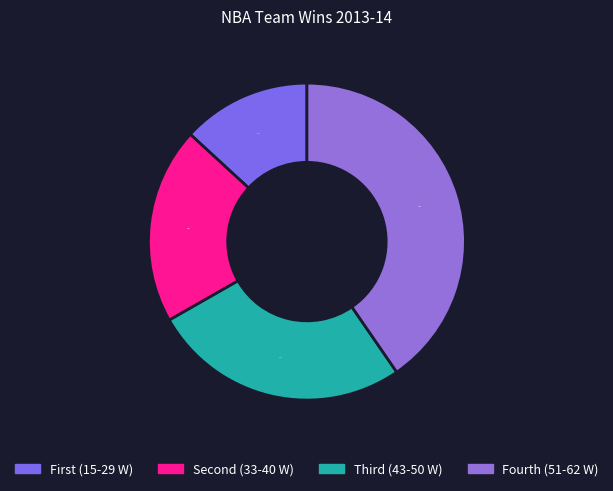

How many slices are in this pie chart?

4